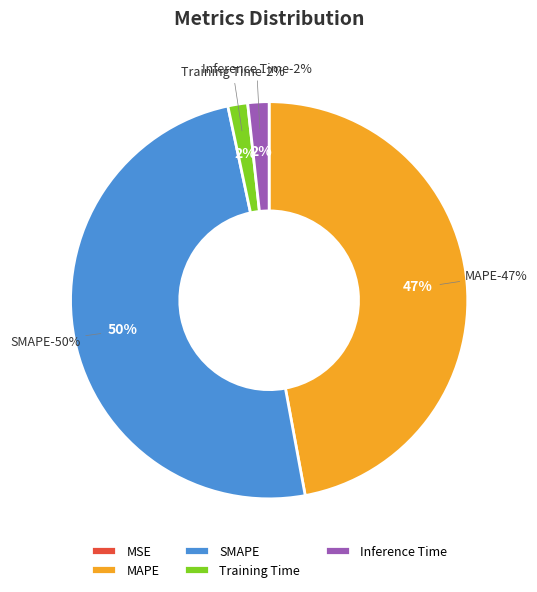

To the nearest percent, what percentage of the pie is Training Time?

2%